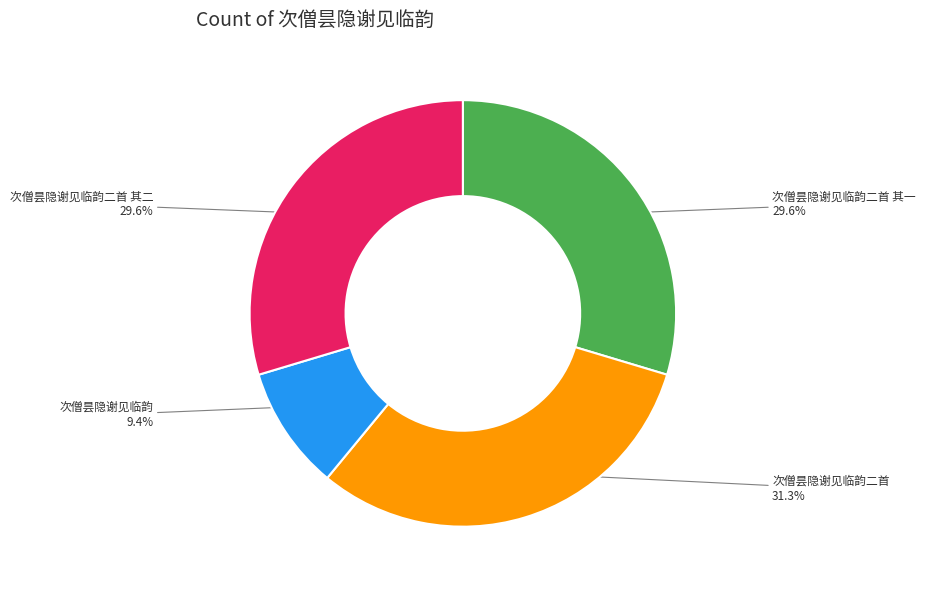

Approximately how many times larger is the value at 次僧昙隐谢见临韵二首 compared to 次僧昙隐谢见临韵?

3.3